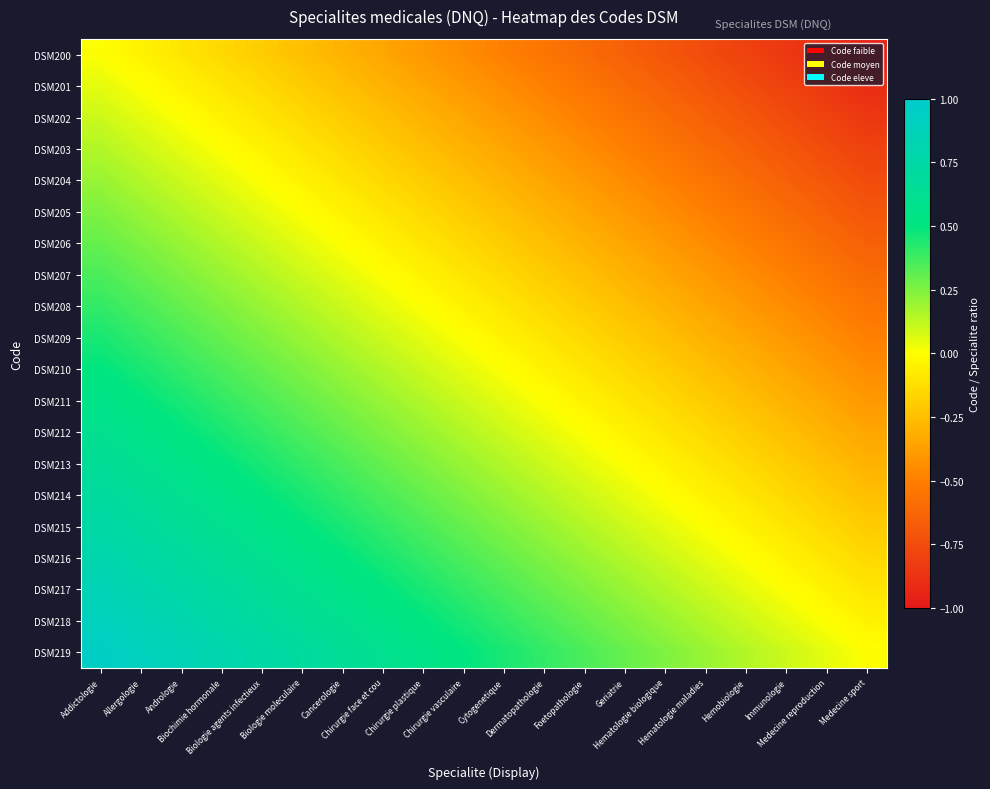

Reading left to right, transcribe all the data shown in this chart.

DSM200: Addictologie=0.0	Allergologie=-0.1	Andrologie=-0.1	Biochimie hormonale=-0.2	Biologie agents infectieux=-0.2	Biologie moleculaire=-0.2	Cancerologie=-0.3	Chirurgie face et cou=-0.4	Chirurgie plastique=-0.4	Chirurgie vasculaire=-0.5	Cytogenetique=-0.5	Dermatopathologie=-0.5	Foetopathologie=-0.6	Geriatrie=-0.6	Hematologie biologique=-0.7	Hematologie maladies=-0.8	Hemobiologie=-0.8	Immunologie=-0.8	Medecine reproduction=-0.9	Medecine sport=-0.9
DSM201: Addictologie=0.1	Allergologie=0.0	Andrologie=-0.0	Biochimie hormonale=-0.1	Biologie agents infectieux=-0.1	Biologie moleculaire=-0.2	Cancerologie=-0.2	Chirurgie face et cou=-0.3	Chirurgie plastique=-0.3	Chirurgie vasculaire=-0.4	Cytogenetique=-0.5	Dermatopathologie=-0.5	Foetopathologie=-0.6	Geriatrie=-0.6	Hematologie biologique=-0.7	Hematologie maladies=-0.7	Hemobiologie=-0.8	Immunologie=-0.8	Medecine reproduction=-0.8	Medecine sport=-0.9
DSM202: Addictologie=0.1	Allergologie=0.0	Andrologie=0.0	Biochimie hormonale=-0.1	Biologie agents infectieux=-0.1	Biologie moleculaire=-0.1	Cancerologie=-0.2	Chirurgie face et cou=-0.2	Chirurgie plastique=-0.3	Chirurgie vasculaire=-0.3	Cytogenetique=-0.4	Dermatopathologie=-0.4	Foetopathologie=-0.5	Geriatrie=-0.5	Hematologie biologique=-0.6	Hematologie maladies=-0.7	Hemobiologie=-0.7	Immunologie=-0.8	Medecine reproduction=-0.8	Medecine sport=-0.8
DSM203: Addictologie=0.2	Allergologie=0.1	Andrologie=0.1	Biochimie hormonale=0.0	Biologie agents infectieux=-0.0	Biologie moleculaire=-0.1	Cancerologie=-0.1	Chirurgie face et cou=-0.2	Chirurgie plastique=-0.2	Chirurgie vasculaire=-0.3	Cytogenetique=-0.4	Dermatopathologie=-0.4	Foetopathologie=-0.5	Geriatrie=-0.5	Hematologie biologique=-0.6	Hematologie maladies=-0.6	Hemobiologie=-0.6	Immunologie=-0.7	Medecine reproduction=-0.8	Medecine sport=-0.8
DSM204: Addictologie=0.2	Allergologie=0.1	Andrologie=0.1	Biochimie hormonale=0.0	Biologie agents infectieux=0.0	Biologie moleculaire=-0.0	Cancerologie=-0.1	Chirurgie face et cou=-0.2	Chirurgie plastique=-0.2	Chirurgie vasculaire=-0.2	Cytogenetique=-0.3	Dermatopathologie=-0.3	Foetopathologie=-0.4	Geriatrie=-0.4	Hematologie biologique=-0.5	Hematologie maladies=-0.6	Hemobiologie=-0.6	Immunologie=-0.7	Medecine reproduction=-0.7	Medecine sport=-0.8
DSM205: Addictologie=0.2	Allergologie=0.2	Andrologie=0.1	Biochimie hormonale=0.1	Biologie agents infectieux=0.0	Biologie moleculaire=0.0	Cancerologie=-0.0	Chirurgie face et cou=-0.1	Chirurgie plastique=-0.2	Chirurgie vasculaire=-0.2	Cytogenetique=-0.3	Dermatopathologie=-0.3	Foetopathologie=-0.4	Geriatrie=-0.4	Hematologie biologique=-0.5	Hematologie maladies=-0.5	Hemobiologie=-0.6	Immunologie=-0.6	Medecine reproduction=-0.6	Medecine sport=-0.7
DSM206: Addictologie=0.3	Allergologie=0.2	Andrologie=0.2	Biochimie hormonale=0.1	Biologie agents infectieux=0.1	Biologie moleculaire=0.0	Cancerologie=0.0	Chirurgie face et cou=-0.1	Chirurgie plastique=-0.1	Chirurgie vasculaire=-0.2	Cytogenetique=-0.2	Dermatopathologie=-0.2	Foetopathologie=-0.3	Geriatrie=-0.3	Hematologie biologique=-0.4	Hematologie maladies=-0.5	Hemobiologie=-0.5	Immunologie=-0.6	Medecine reproduction=-0.6	Medecine sport=-0.7
DSM207: Addictologie=0.4	Allergologie=0.3	Andrologie=0.2	Biochimie hormonale=0.2	Biologie agents infectieux=0.2	Biologie moleculaire=0.1	Cancerologie=0.1	Chirurgie face et cou=0.0	Chirurgie plastique=-0.0	Chirurgie vasculaire=-0.1	Cytogenetique=-0.2	Dermatopathologie=-0.2	Foetopathologie=-0.2	Geriatrie=-0.3	Hematologie biologique=-0.3	Hematologie maladies=-0.4	Hemobiologie=-0.4	Immunologie=-0.5	Medecine reproduction=-0.5	Medecine sport=-0.6
DSM208: Addictologie=0.4	Allergologie=0.3	Andrologie=0.3	Biochimie hormonale=0.2	Biologie agents infectieux=0.2	Biologie moleculaire=0.2	Cancerologie=0.1	Chirurgie face et cou=0.0	Chirurgie plastique=0.0	Chirurgie vasculaire=-0.0	Cytogenetique=-0.1	Dermatopathologie=-0.1	Foetopathologie=-0.2	Geriatrie=-0.2	Hematologie biologique=-0.3	Hematologie maladies=-0.4	Hemobiologie=-0.4	Immunologie=-0.5	Medecine reproduction=-0.5	Medecine sport=-0.6
DSM209: Addictologie=0.5	Allergologie=0.4	Andrologie=0.3	Biochimie hormonale=0.3	Biologie agents infectieux=0.2	Biologie moleculaire=0.2	Cancerologie=0.2	Chirurgie face et cou=0.1	Chirurgie plastique=0.0	Chirurgie vasculaire=0.0	Cytogenetique=-0.1	Dermatopathologie=-0.1	Foetopathologie=-0.2	Geriatrie=-0.2	Hematologie biologique=-0.2	Hematologie maladies=-0.3	Hemobiologie=-0.3	Immunologie=-0.4	Medecine reproduction=-0.4	Medecine sport=-0.5
DSM210: Addictologie=0.5	Allergologie=0.5	Andrologie=0.4	Biochimie hormonale=0.4	Biologie agents infectieux=0.3	Biologie moleculaire=0.3	Cancerologie=0.2	Chirurgie face et cou=0.2	Chirurgie plastique=0.1	Chirurgie vasculaire=0.1	Cytogenetique=0.0	Dermatopathologie=-0.0	Foetopathologie=-0.1	Geriatrie=-0.1	Hematologie biologique=-0.2	Hematologie maladies=-0.2	Hemobiologie=-0.3	Immunologie=-0.3	Medecine reproduction=-0.4	Medecine sport=-0.4
DSM211: Addictologie=0.5	Allergologie=0.5	Andrologie=0.4	Biochimie hormonale=0.4	Biologie agents infectieux=0.3	Biologie moleculaire=0.3	Cancerologie=0.2	Chirurgie face et cou=0.2	Chirurgie plastique=0.1	Chirurgie vasculaire=0.1	Cytogenetique=0.0	Dermatopathologie=0.0	Foetopathologie=-0.1	Geriatrie=-0.1	Hematologie biologique=-0.2	Hematologie maladies=-0.2	Hemobiologie=-0.2	Immunologie=-0.3	Medecine reproduction=-0.3	Medecine sport=-0.4
DSM212: Addictologie=0.6	Allergologie=0.6	Andrologie=0.5	Biochimie hormonale=0.5	Biologie agents infectieux=0.4	Biologie moleculaire=0.4	Cancerologie=0.3	Chirurgie face et cou=0.2	Chirurgie plastique=0.2	Chirurgie vasculaire=0.2	Cytogenetique=0.1	Dermatopathologie=0.1	Foetopathologie=0.0	Geriatrie=-0.0	Hematologie biologique=-0.1	Hematologie maladies=-0.2	Hemobiologie=-0.2	Immunologie=-0.2	Medecine reproduction=-0.3	Medecine sport=-0.3
DSM213: Addictologie=0.6	Allergologie=0.6	Andrologie=0.5	Biochimie hormonale=0.5	Biologie agents infectieux=0.4	Biologie moleculaire=0.4	Cancerologie=0.3	Chirurgie face et cou=0.3	Chirurgie plastique=0.2	Chirurgie vasculaire=0.2	Cytogenetique=0.1	Dermatopathologie=0.1	Foetopathologie=0.0	Geriatrie=0.0	Hematologie biologique=-0.1	Hematologie maladies=-0.1	Hemobiologie=-0.2	Immunologie=-0.2	Medecine reproduction=-0.2	Medecine sport=-0.3
DSM214: Addictologie=0.7	Allergologie=0.7	Andrologie=0.6	Biochimie hormonale=0.6	Biologie agents infectieux=0.5	Biologie moleculaire=0.5	Cancerologie=0.4	Chirurgie face et cou=0.3	Chirurgie plastique=0.3	Chirurgie vasculaire=0.2	Cytogenetique=0.2	Dermatopathologie=0.2	Foetopathologie=0.1	Geriatrie=0.1	Hematologie biologique=0.0	Hematologie maladies=-0.1	Hemobiologie=-0.1	Immunologie=-0.2	Medecine reproduction=-0.2	Medecine sport=-0.2
DSM215: Addictologie=0.8	Allergologie=0.7	Andrologie=0.7	Biochimie hormonale=0.6	Biologie agents infectieux=0.6	Biologie moleculaire=0.5	Cancerologie=0.5	Chirurgie face et cou=0.4	Chirurgie plastique=0.4	Chirurgie vasculaire=0.3	Cytogenetique=0.2	Dermatopathologie=0.2	Foetopathologie=0.2	Geriatrie=0.1	Hematologie biologique=0.1	Hematologie maladies=0.0	Hemobiologie=-0.0	Immunologie=-0.1	Medecine reproduction=-0.1	Medecine sport=-0.2
DSM216: Addictologie=0.8	Allergologie=0.8	Andrologie=0.7	Biochimie hormonale=0.6	Biologie agents infectieux=0.6	Biologie moleculaire=0.6	Cancerologie=0.5	Chirurgie face et cou=0.4	Chirurgie plastique=0.4	Chirurgie vasculaire=0.3	Cytogenetique=0.3	Dermatopathologie=0.2	Foetopathologie=0.2	Geriatrie=0.2	Hematologie biologique=0.1	Hematologie maladies=0.0	Hemobiologie=0.0	Immunologie=-0.1	Medecine reproduction=-0.1	Medecine sport=-0.2
DSM217: Addictologie=0.8	Allergologie=0.8	Andrologie=0.8	Biochimie hormonale=0.7	Biologie agents infectieux=0.7	Biologie moleculaire=0.6	Cancerologie=0.6	Chirurgie face et cou=0.5	Chirurgie plastique=0.5	Chirurgie vasculaire=0.4	Cytogenetique=0.3	Dermatopathologie=0.3	Foetopathologie=0.2	Geriatrie=0.2	Hematologie biologique=0.2	Hematologie maladies=0.1	Hemobiologie=0.1	Immunologie=0.0	Medecine reproduction=-0.0	Medecine sport=-0.1
DSM218: Addictologie=0.9	Allergologie=0.8	Andrologie=0.8	Biochimie hormonale=0.8	Biologie agents infectieux=0.7	Biologie moleculaire=0.6	Cancerologie=0.6	Chirurgie face et cou=0.5	Chirurgie plastique=0.5	Chirurgie vasculaire=0.4	Cytogenetique=0.4	Dermatopathologie=0.3	Foetopathologie=0.3	Geriatrie=0.2	Hematologie biologique=0.2	Hematologie maladies=0.1	Hemobiologie=0.1	Immunologie=0.0	Medecine reproduction=0.0	Medecine sport=-0.1
DSM219: Addictologie=0.9	Allergologie=0.9	Andrologie=0.8	Biochimie hormonale=0.8	Biologie agents infectieux=0.8	Biologie moleculaire=0.7	Cancerologie=0.7	Chirurgie face et cou=0.6	Chirurgie plastique=0.6	Chirurgie vasculaire=0.5	Cytogenetique=0.4	Dermatopathologie=0.4	Foetopathologie=0.3	Geriatrie=0.3	Hematologie biologique=0.2	Hematologie maladies=0.2	Hemobiologie=0.2	Immunologie=0.1	Medecine reproduction=0.1	Medecine sport=0.0